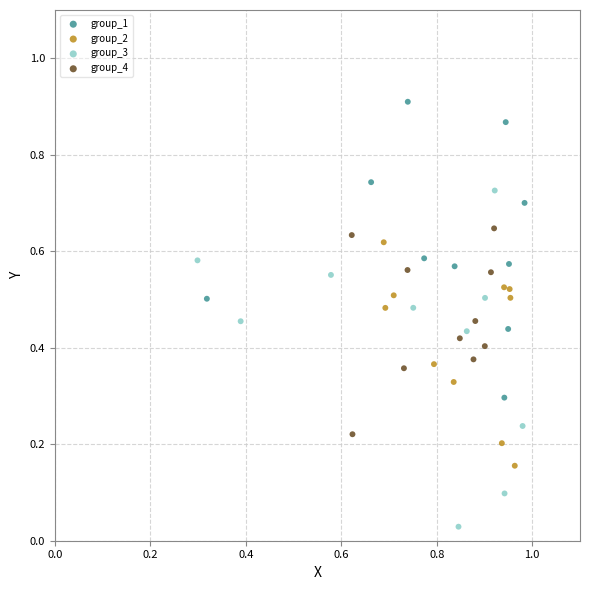

What are all the series names shown in the legend?

group_1, group_2, group_3, group_4